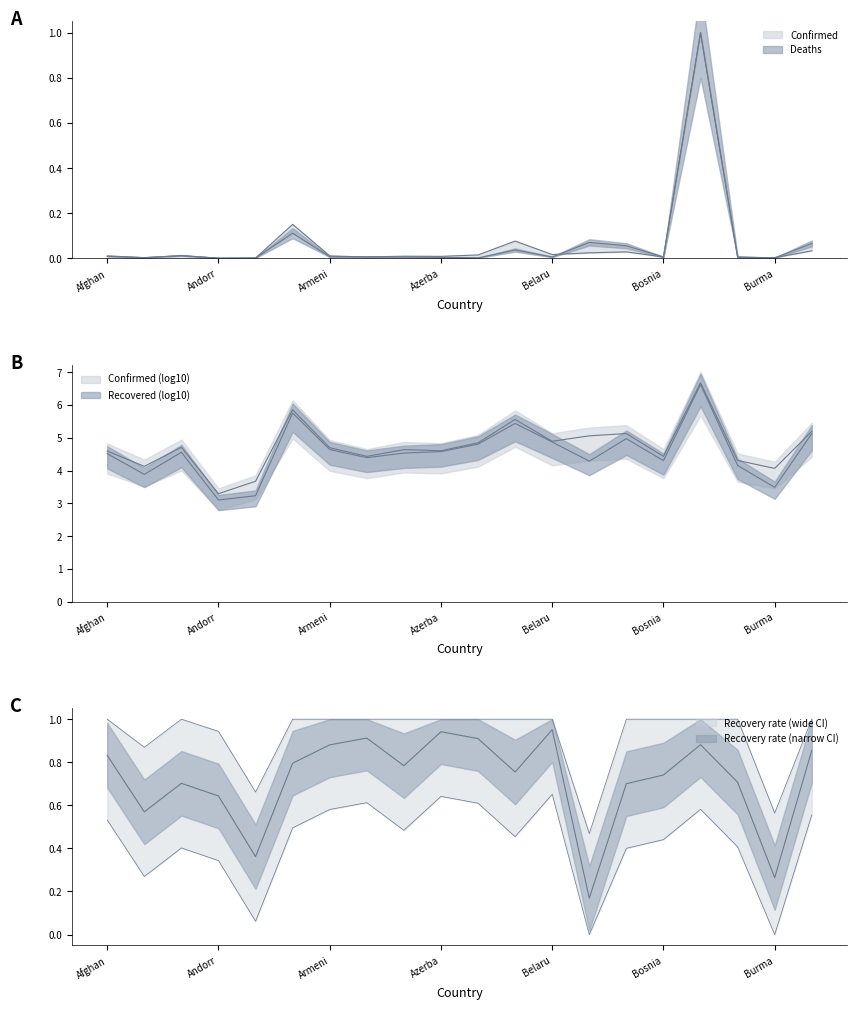

At Bosnia, list the series in order from largest to smallest.

Recovered, Confirmed